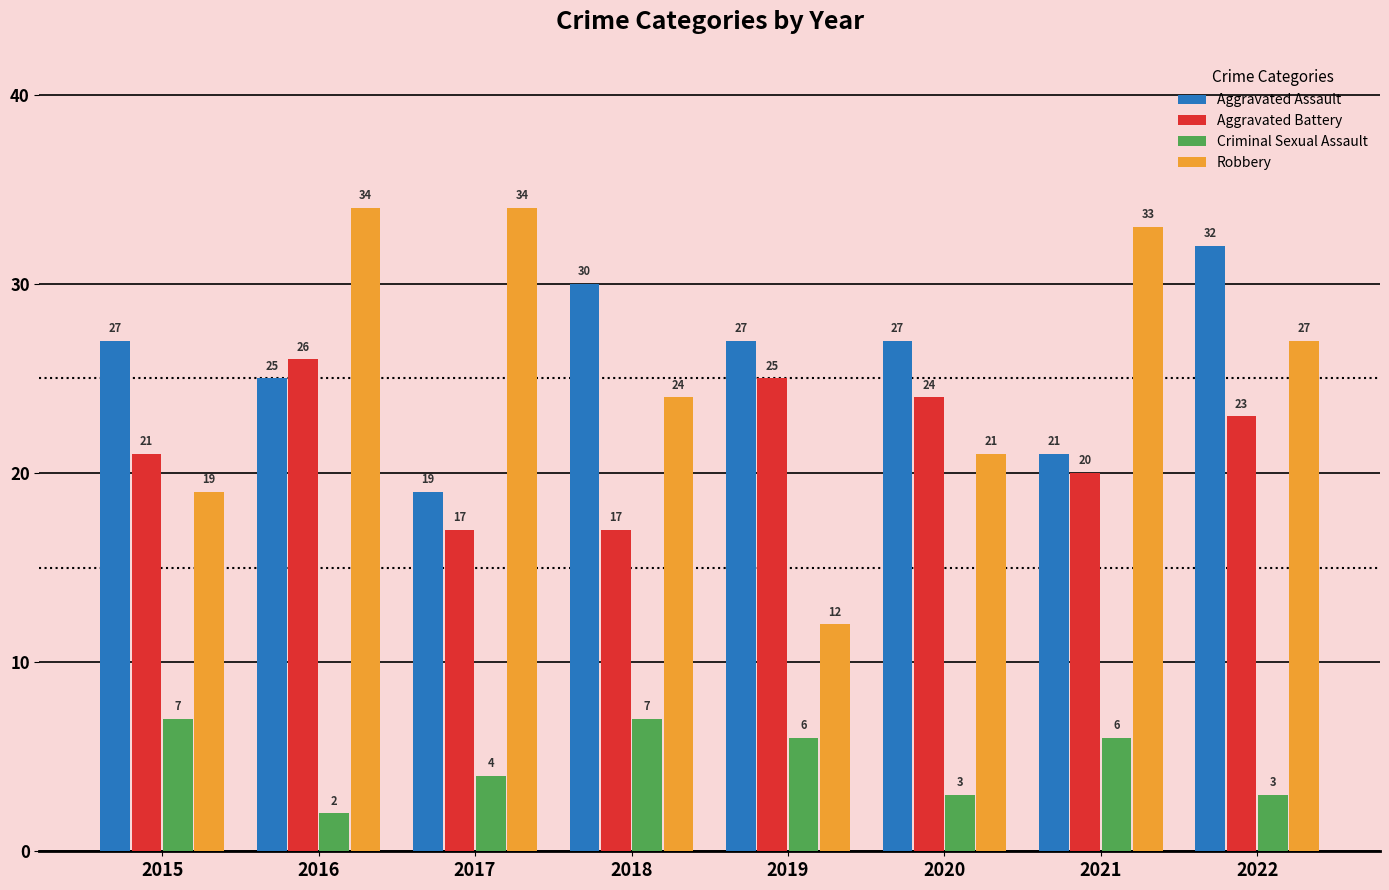

What is the value of the Criminal Sexual Assault bar at the 5th from the left?

6